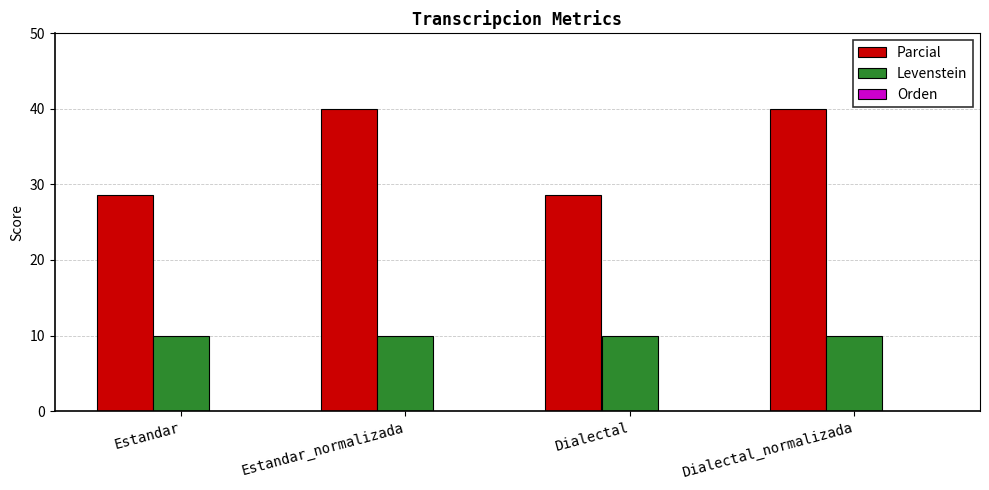

Which series has the largest range (max minus min)?

Parcial